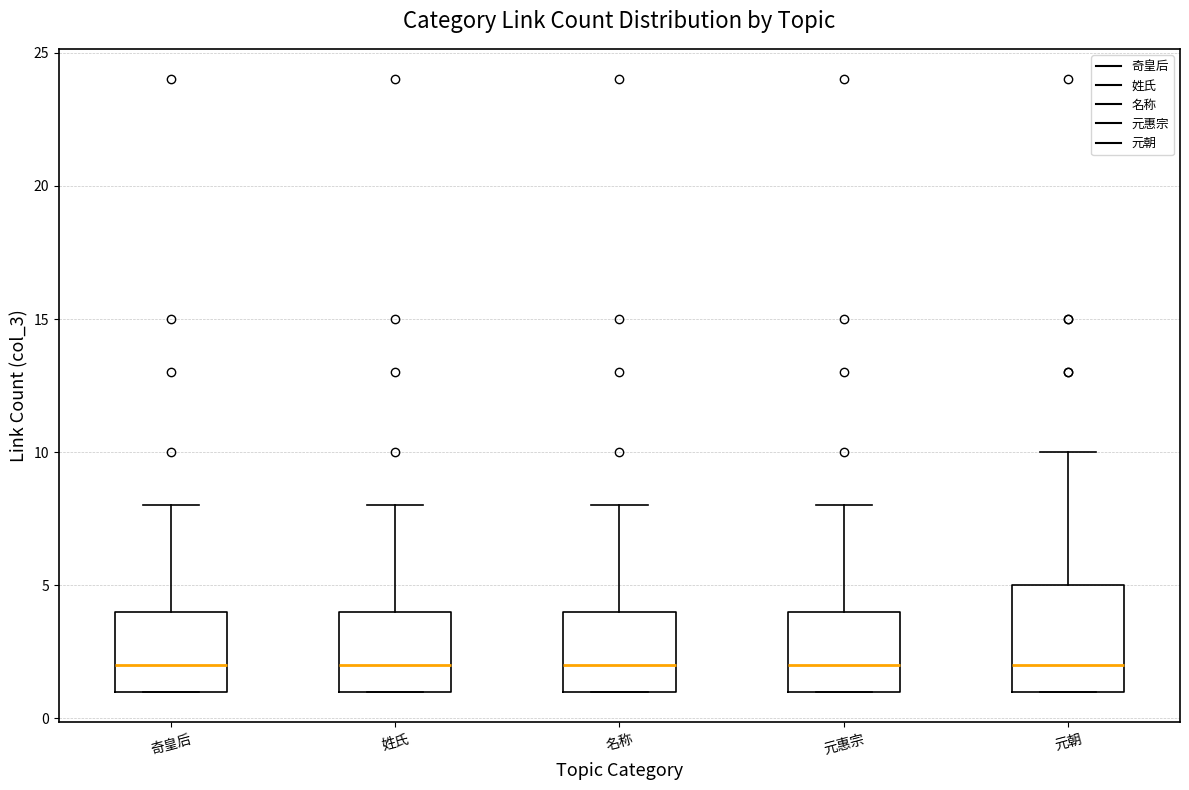

Reading left to right, transcribe this box plot: for each box, give where its median line is, the range the box spans, and where its two whiskers end, as read against the y-axis. The values are not printed on the chart, so give them approximately, as read against the axis.

奇皇后: median 2, box 1 to 4, whiskers 1 to 8
姓氏: median 2, box 1 to 4, whiskers 1 to 8
名称: median 2, box 1 to 4, whiskers 1 to 8
元惠宗: median 2, box 1 to 4, whiskers 1 to 8
元朝: median 2, box 1 to 5, whiskers 1 to 10